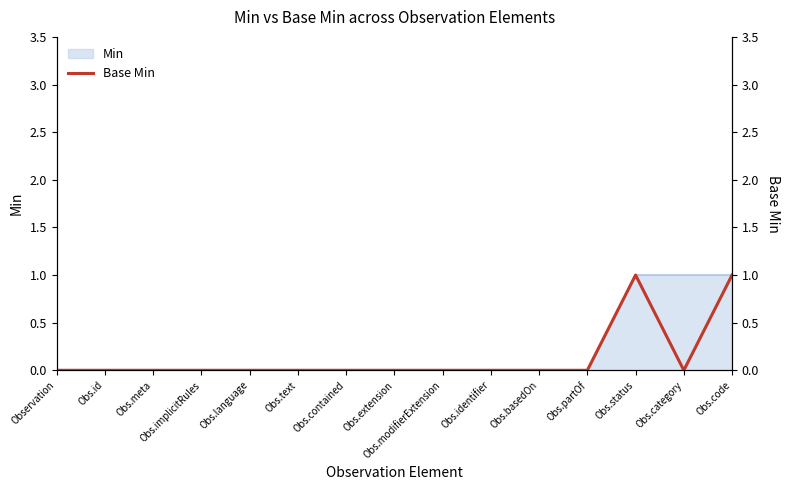

Reading left to right, what are all the values shown in this chart?

0	0	0	0	0	0	0	0	0	0	0	0	1	0	1